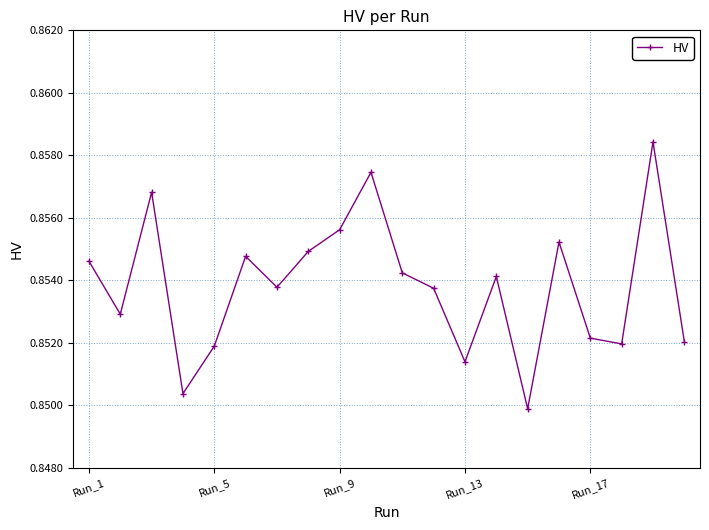

What is the sum of all values?

17.1